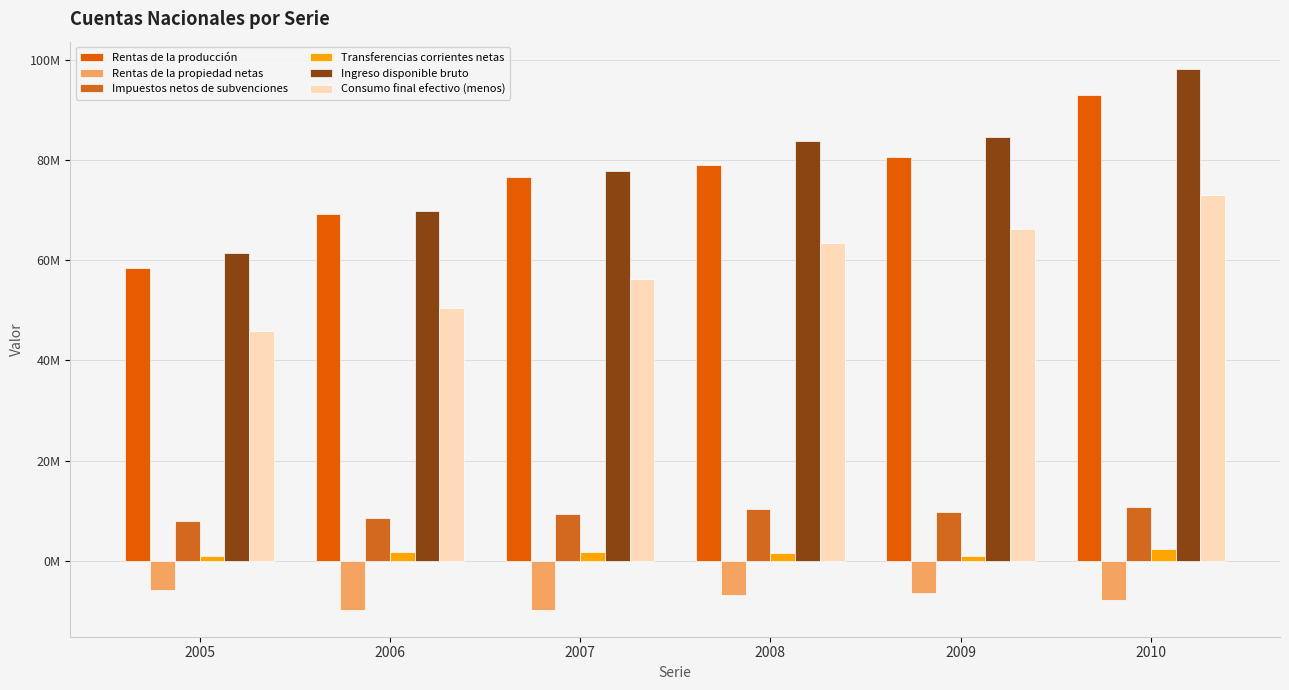

What is the spread (max minus min) of values at 2010?

106097634